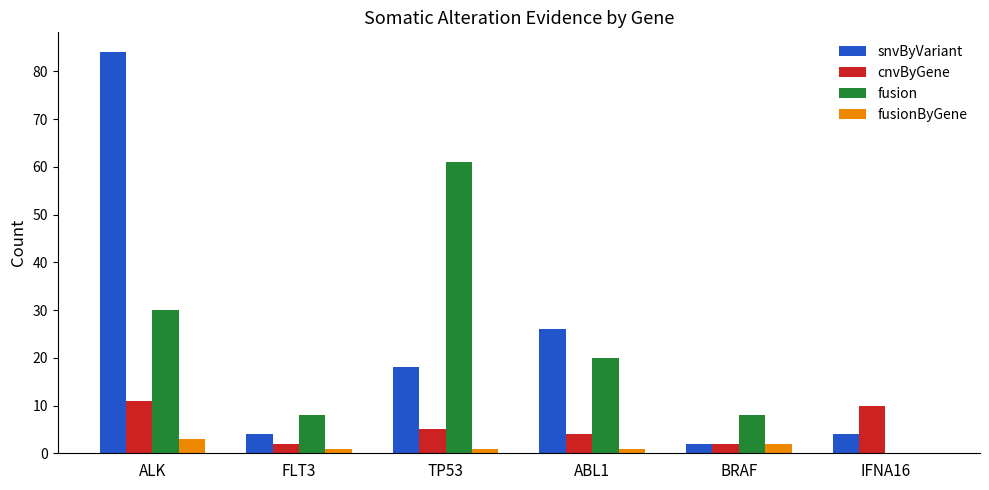

Reading left to right, what are all the values shown in this chart?

snvByVariant: ALK=84	FLT3=4	TP53=18	ABL1=26	BRAF=2	IFNA16=4
cnvByGene: ALK=11	FLT3=2	TP53=5	ABL1=4	BRAF=2	IFNA16=10
fusion: ALK=30	FLT3=8	TP53=61	ABL1=20	BRAF=8	IFNA16=0
fusionByGene: ALK=3	FLT3=1	TP53=1	ABL1=1	BRAF=2	IFNA16=0